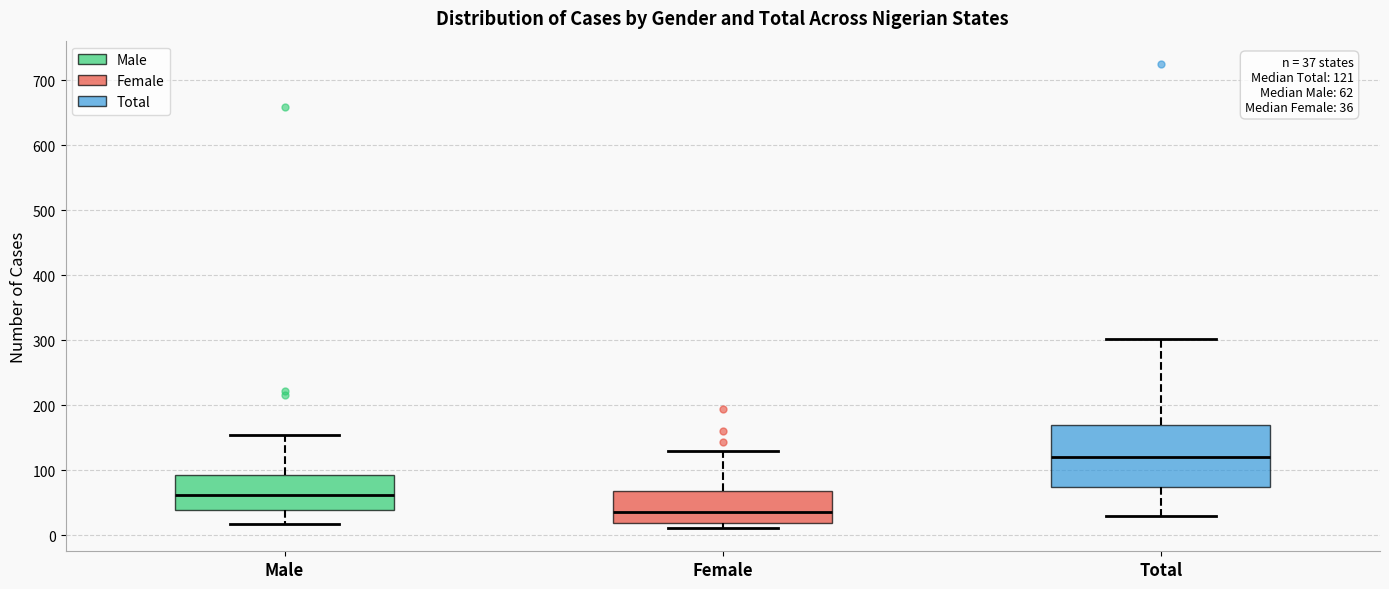

Comparing the boxes themselves (not the whiskers), which one is the tallest?

Total